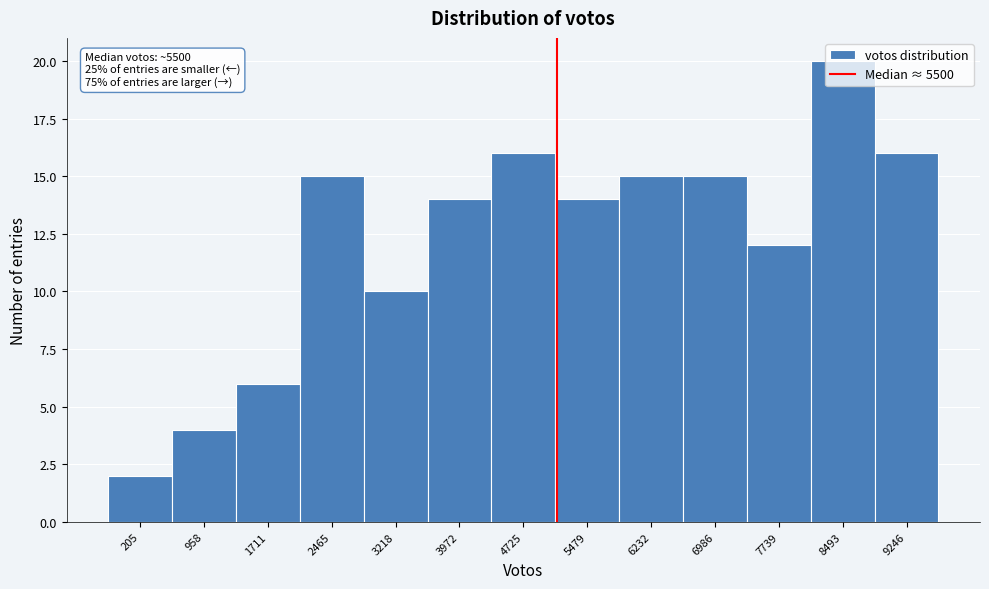

What is the difference between the second highest and second lowest values?

12